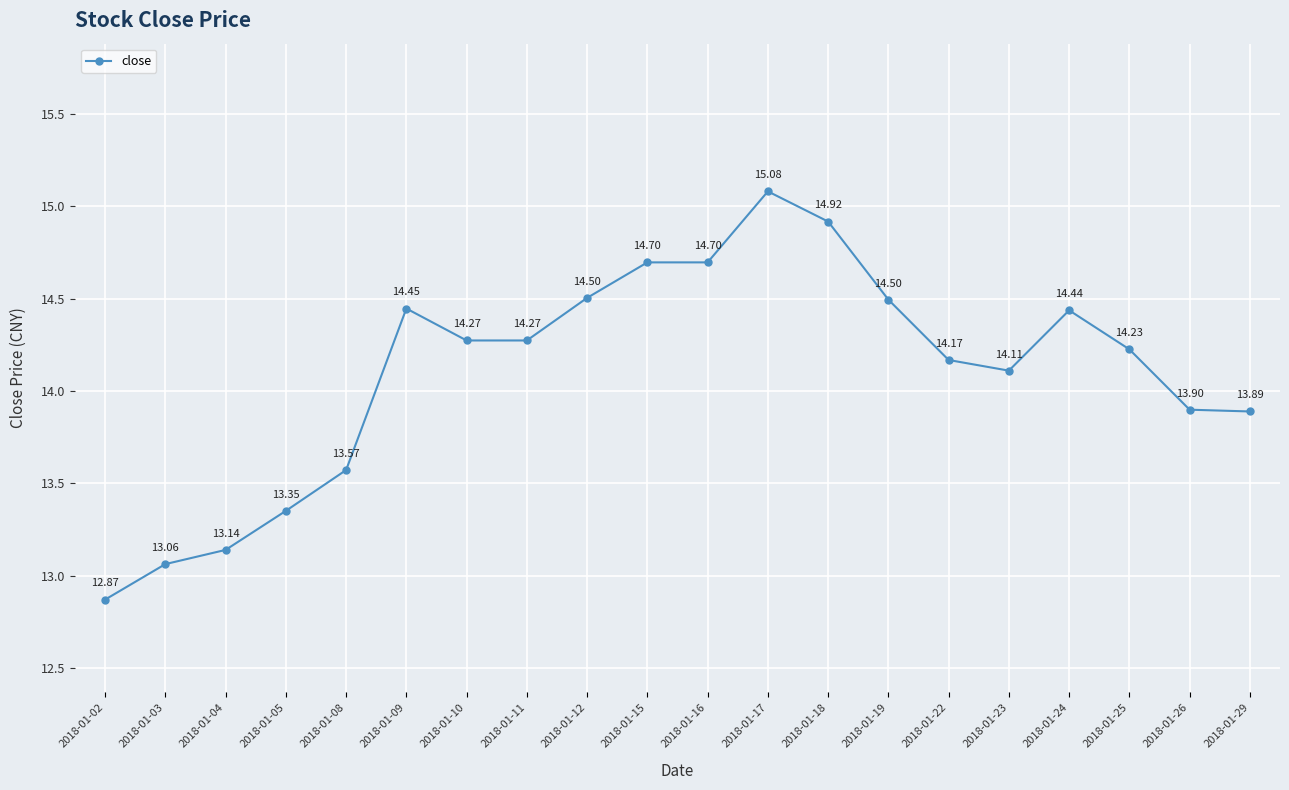

Is it true that the value at 2018-01-11 is 6.4?

False